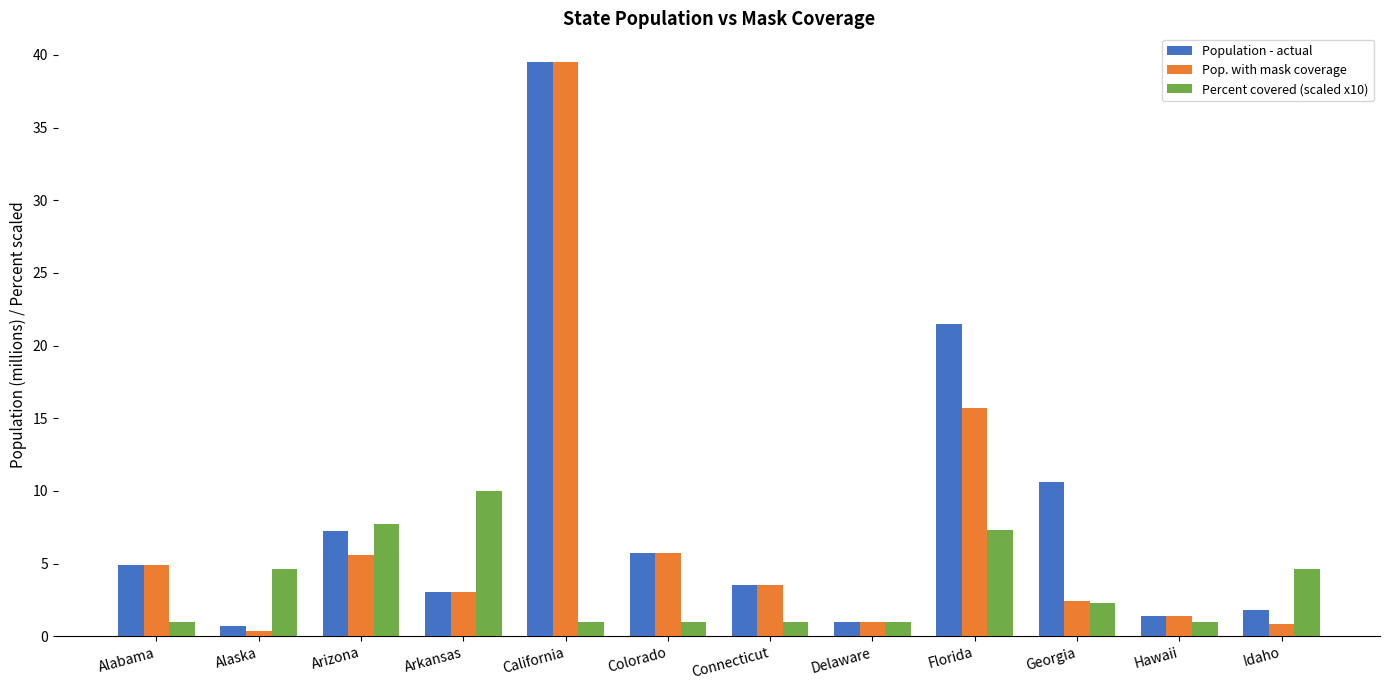

At which category is the sum across all series the highest?

California